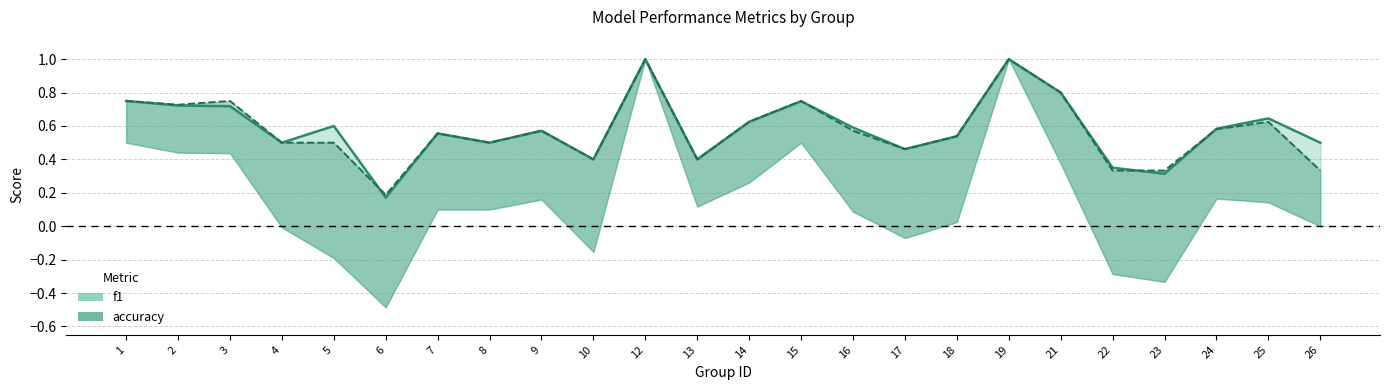

Count the f1 values in the range 0 to 1.

24